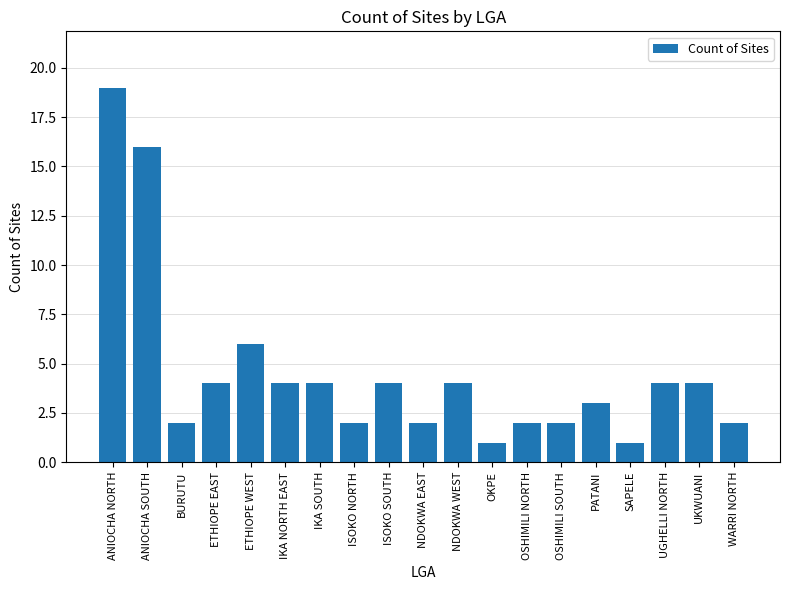

The value at ANIOCHA NORTH is 32. True or false?

False